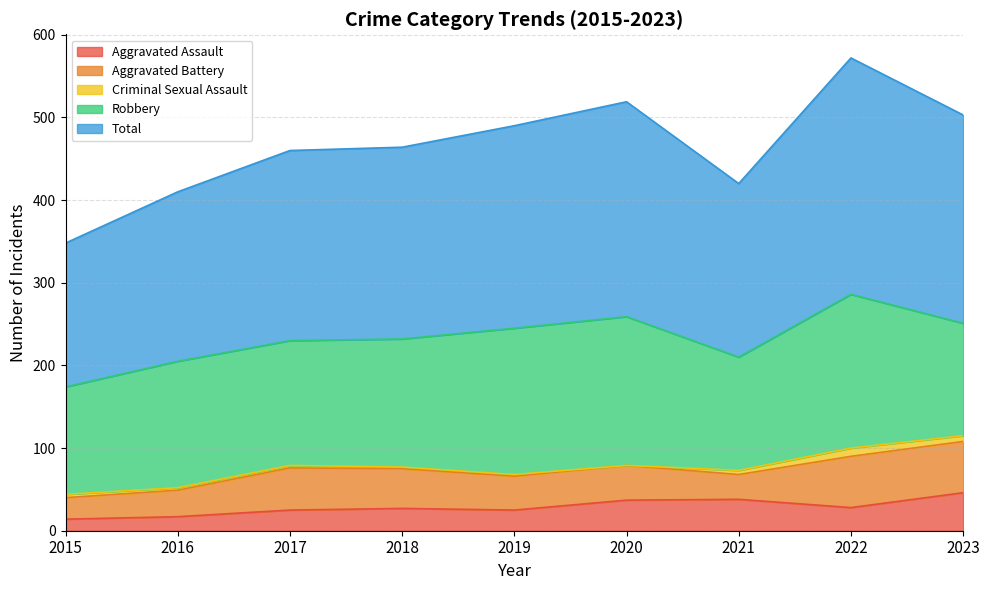

What is the greatest value displayed?

286